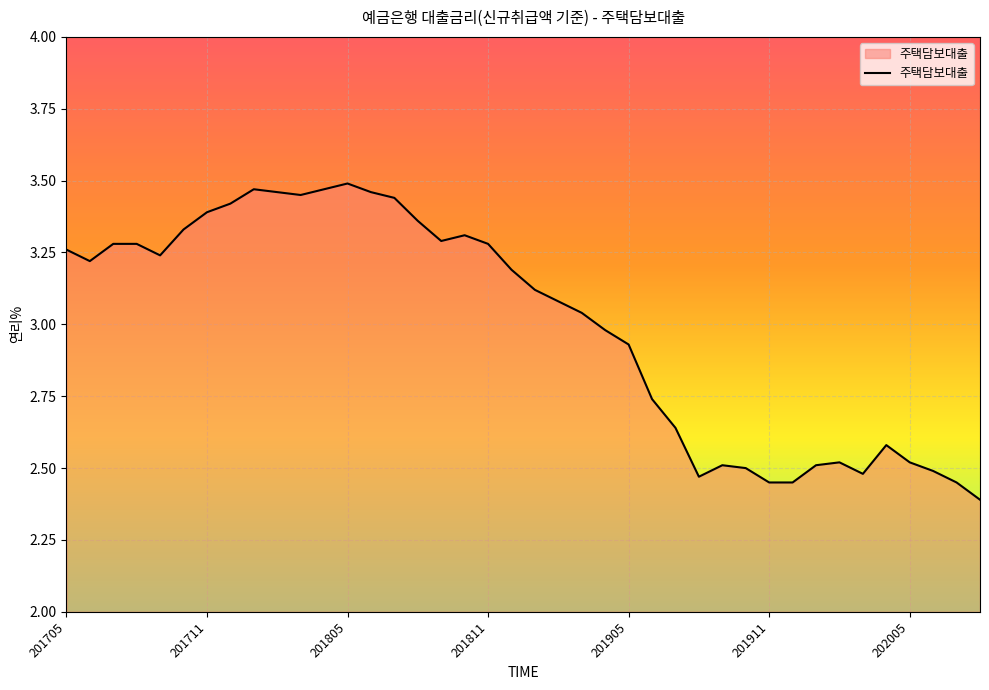

What is the difference between the maximum and minimum values?

1.1